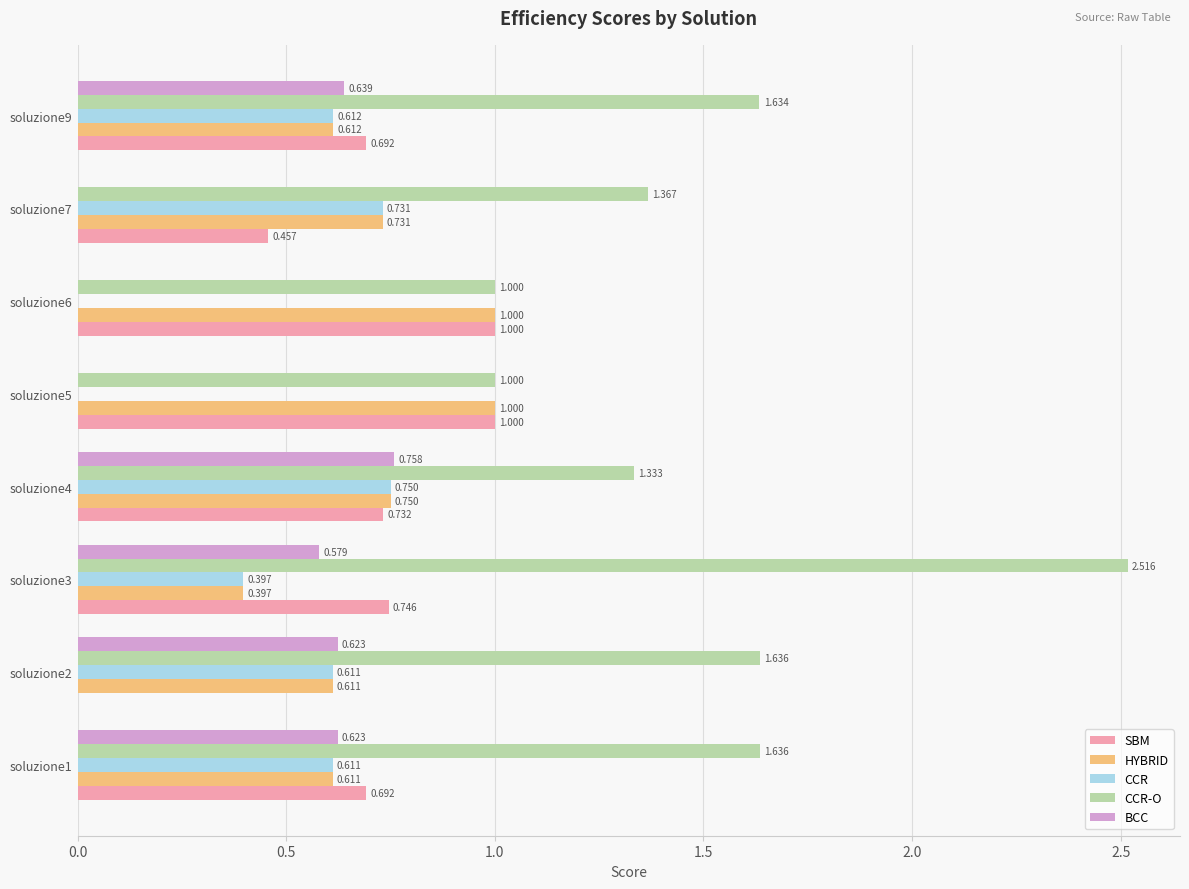

Count the number of categories in the chart.

8